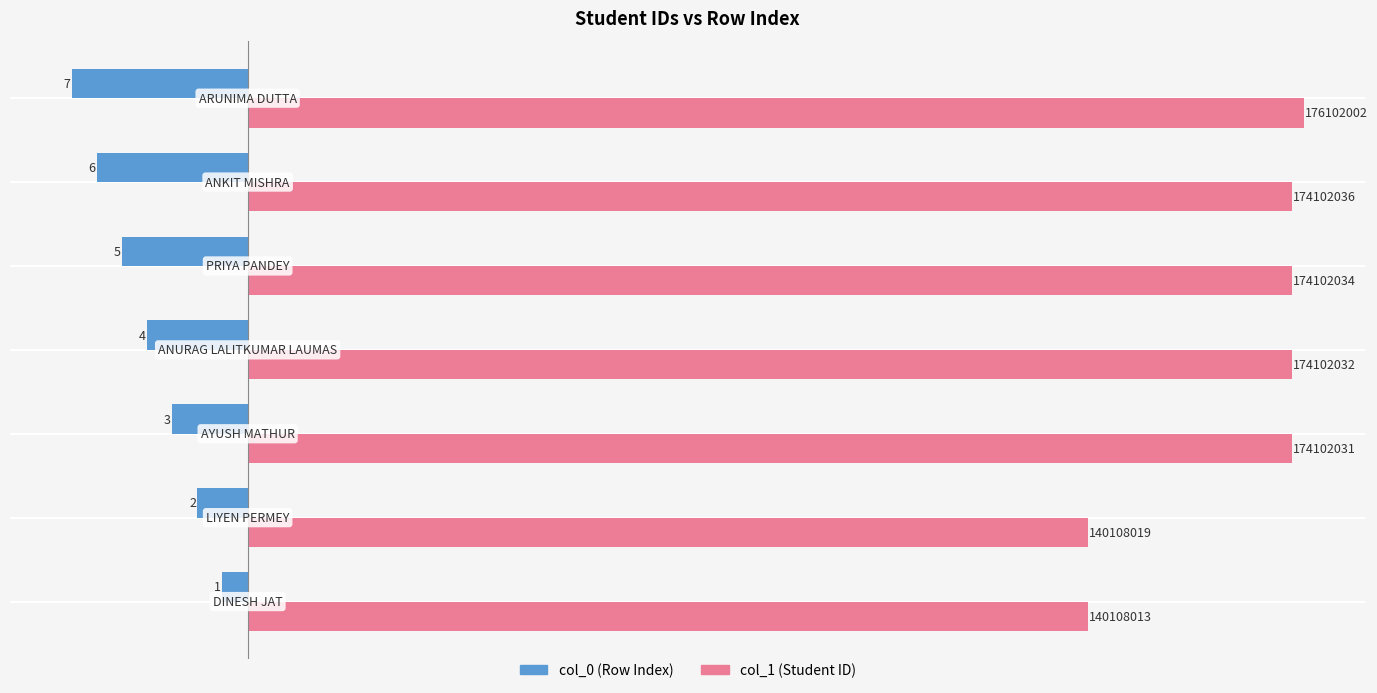

Which series has the widest spread of values?

col_1 (Student ID)